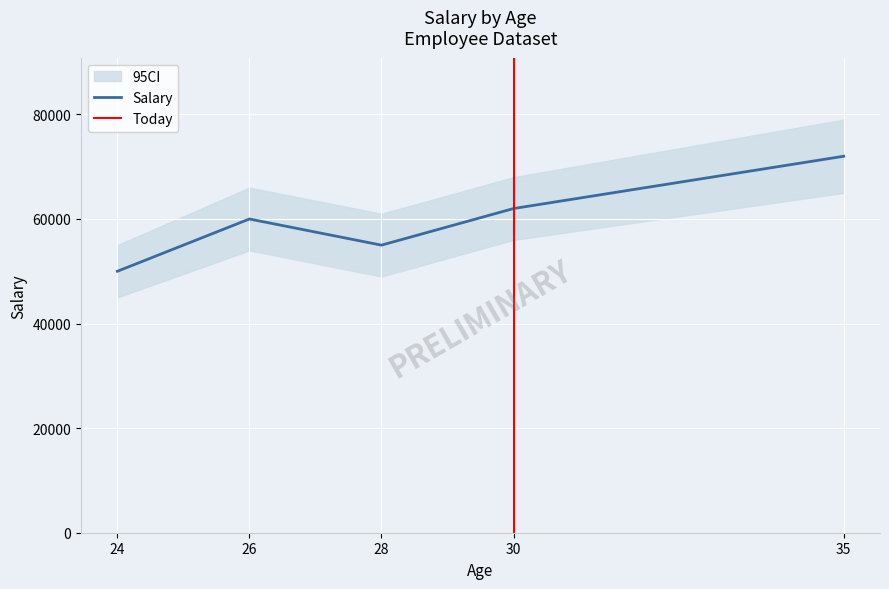

At which label is the value closest to 61000?

26